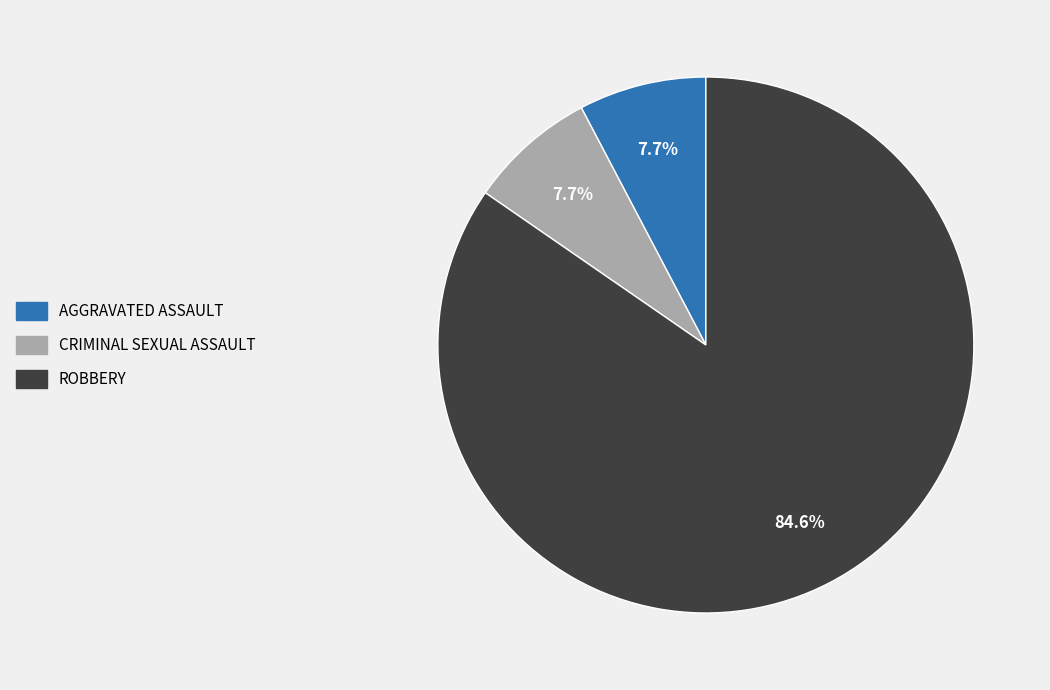

Count the number of slices in the pie.

3